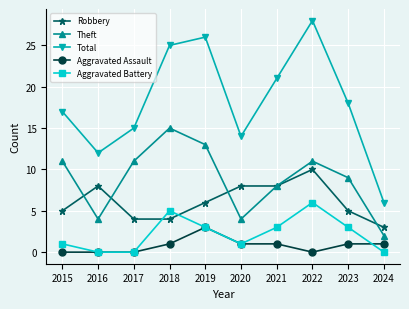

How many data points in Theft are less than 11?

5